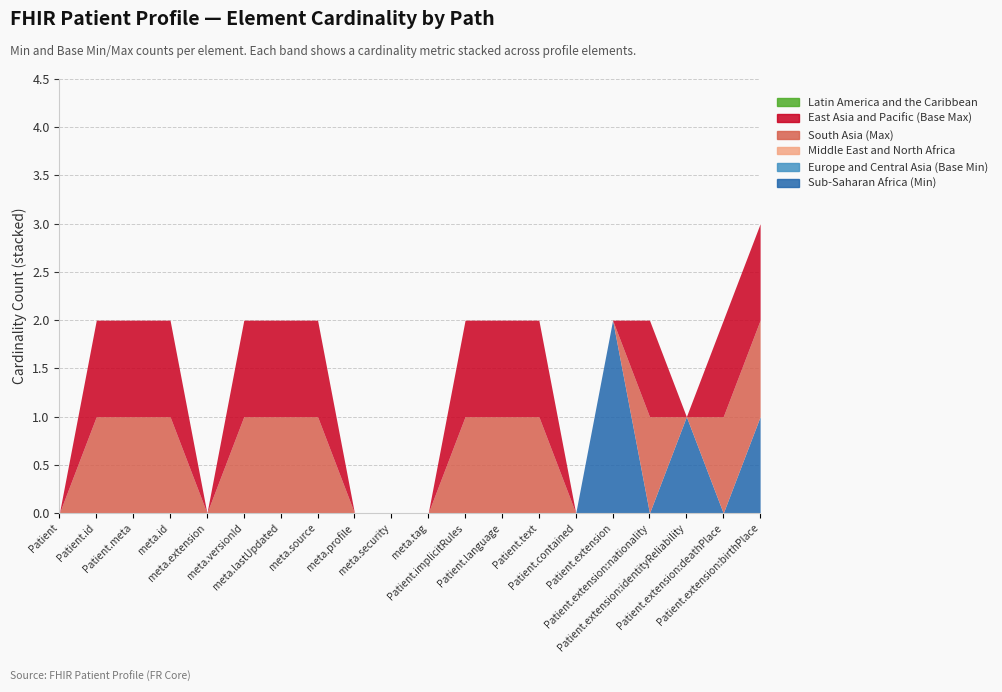

Which has a higher value, Patient.extension:identityReliability or Patient.extension:nationality?

Patient.extension:identityReliability